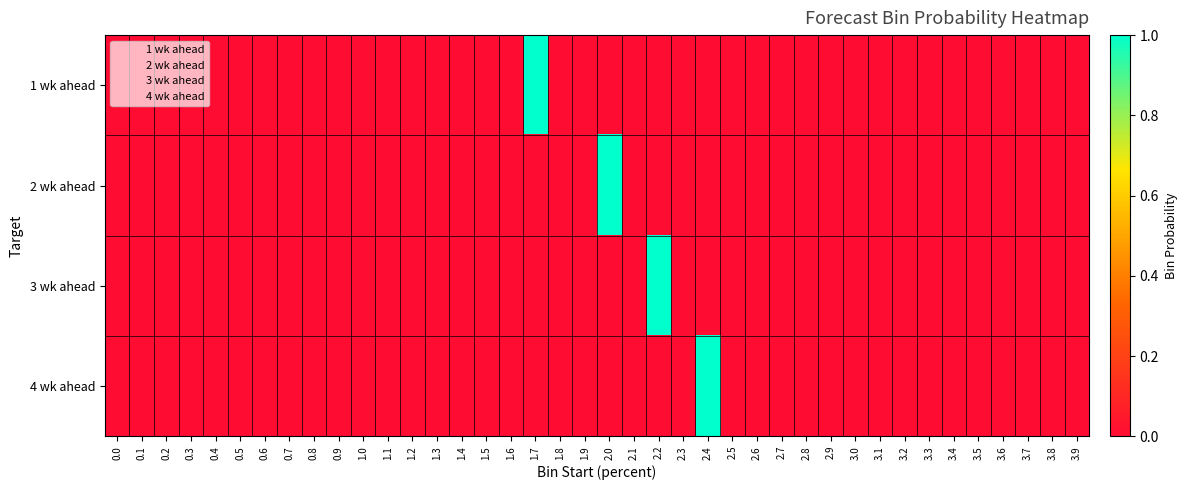

At which category is the sum across all series the highest?

1.7